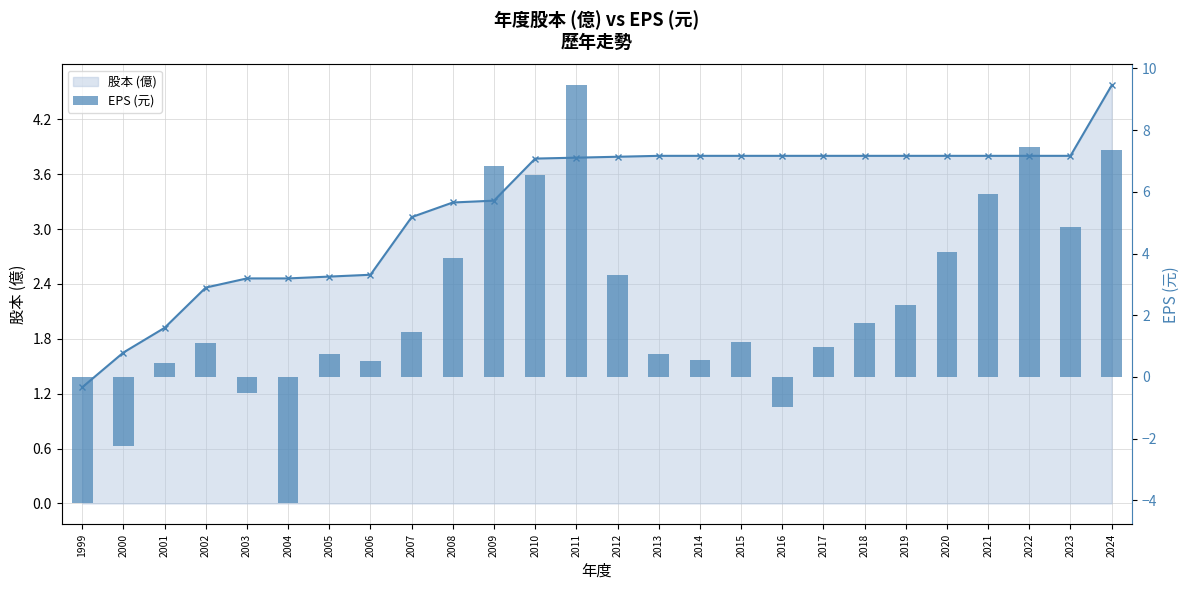

The chart shows a value of 1.7 at 2018. True or false?

True